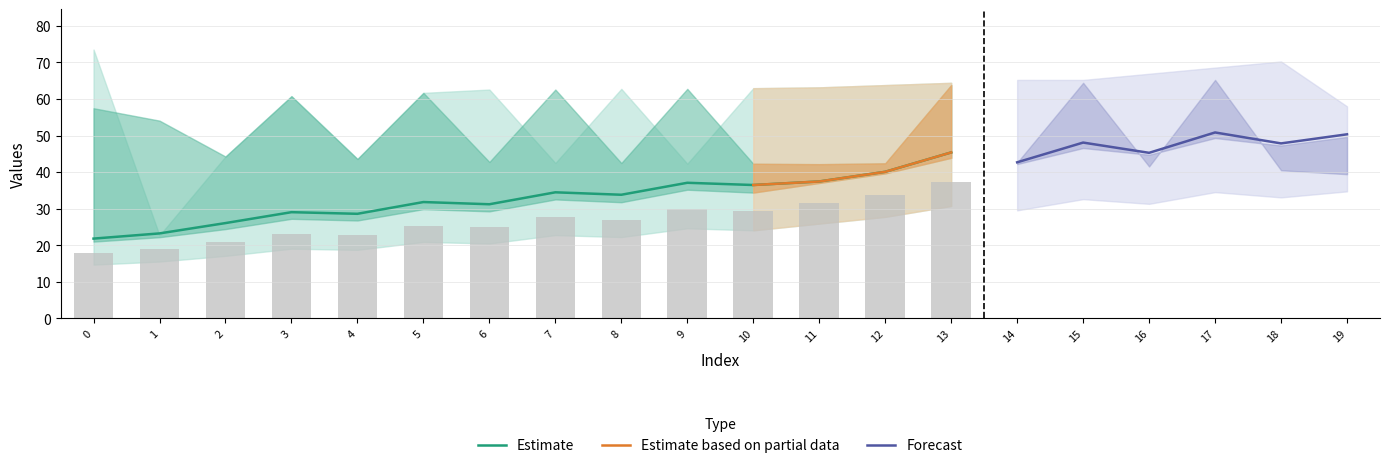

Reading right to left, list all the values displayed in this chart.

col_1_row0: 49.6	47.3	52.4	44.7	49.6	42.2	46.8	39.6	37.0	34.4	39.0	31.8	36.4	29.3	33.8	26.8	30.9	24.4	24.3	22.6
col_2_row0: 36.3	37.1	65.2	37.9	64.4	38.6	63.8	38.9	38.9	38.6	62.8	38.2	62.6	37.6	61.7	37.6	60.8	38.9	54.1	57.5
col_3_row0: 58.0	70.2	68.6	66.9	65.2	65.2	64.4	63.8	63.2	62.9	38.6	62.8	38.2	62.6	61.7	37.6	60.8	38.9	22.7	73.5
col_1_row1: 51.0	48.4	49.3	45.8	46.6	43.2	43.9	40.5	37.8	38.5	35.2	35.9	32.5	33.2	29.9	30.4	27.2	27.7	22.2	21.0
col_2_row1: 39.4	40.5	59.4	41.5	58.3	42.6	57.3	42.4	42.2	42.3	55.6	42.5	55.0	42.8	54.4	43.6	53.7	44.3	49.7	50.5
col_3_row1: 54.8	63.1	61.9	60.6	59.4	59.4	58.3	57.3	56.4	56.1	42.3	55.6	42.5	55.0	54.4	43.6	53.7	44.3	22.1	71.7